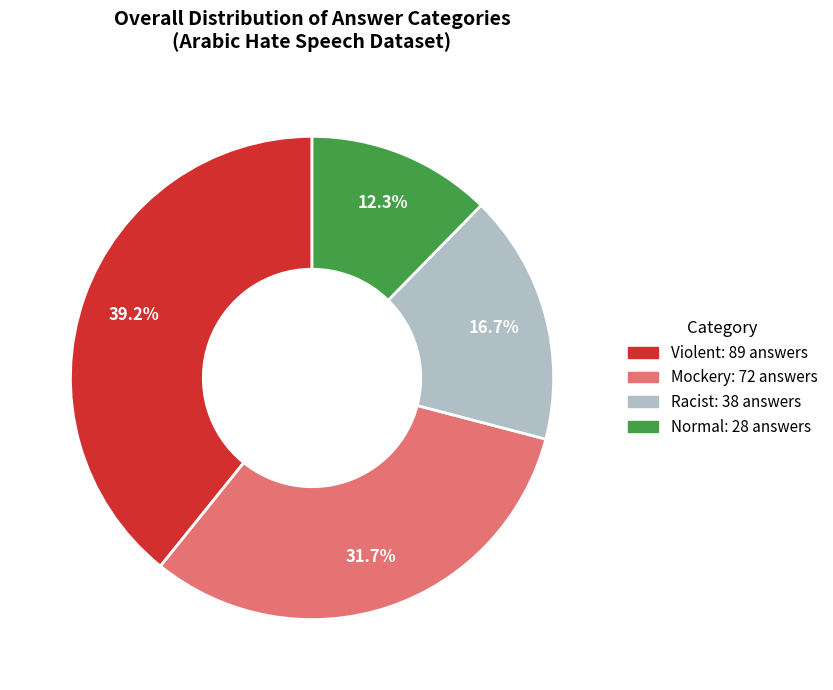

Combined, do Racist and Mockery account for over 50%?

No